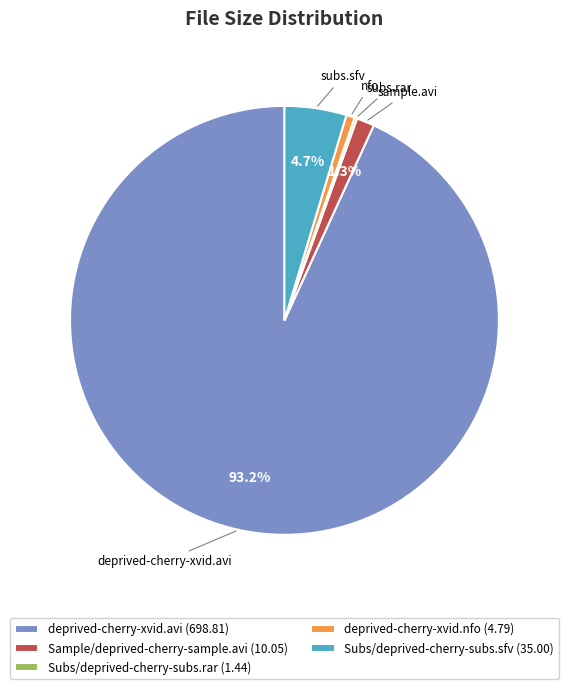

Which has a higher value, deprived-cherry-xvid.nfo (4.79) or deprived-cherry-xvid.avi (698.81)?

deprived-cherry-xvid.avi (698.81)